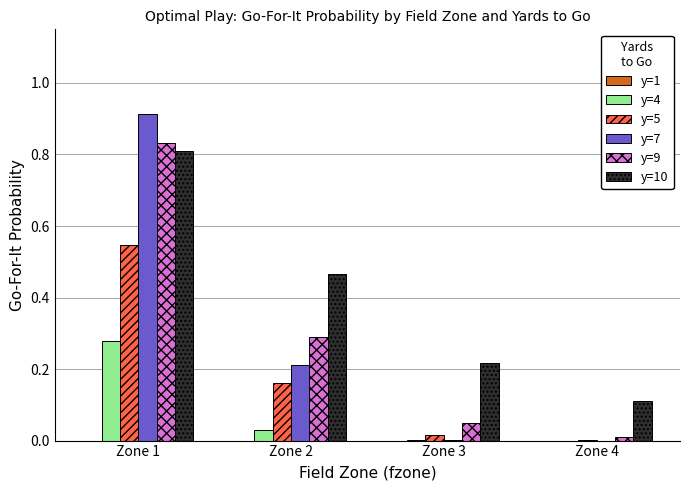

The y=4 series shows 0.0 at Zone 3. True or false?

True